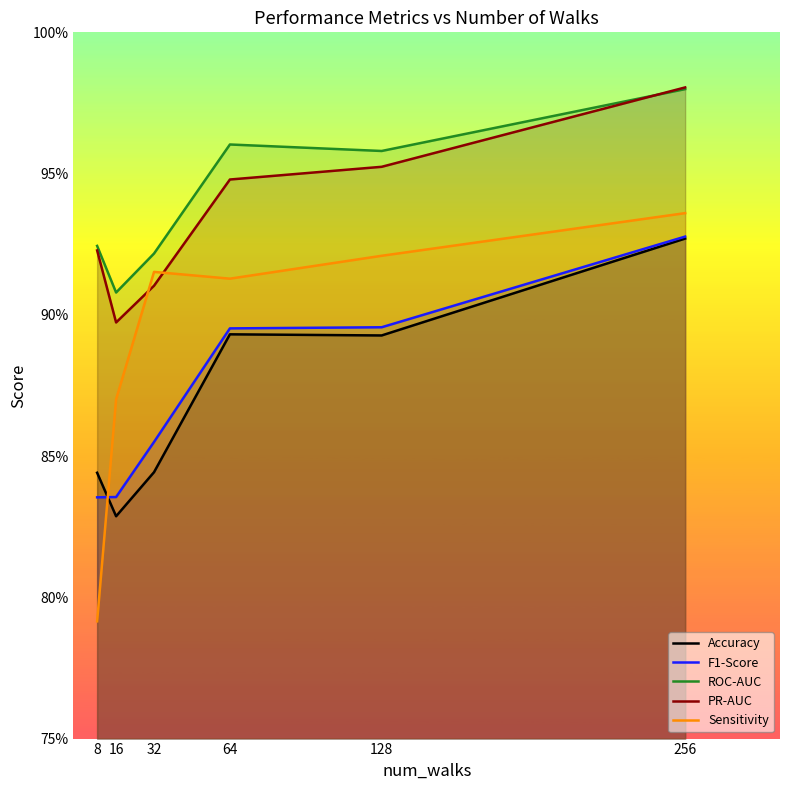

What is the average value of the ROC-AUC series?

0.9